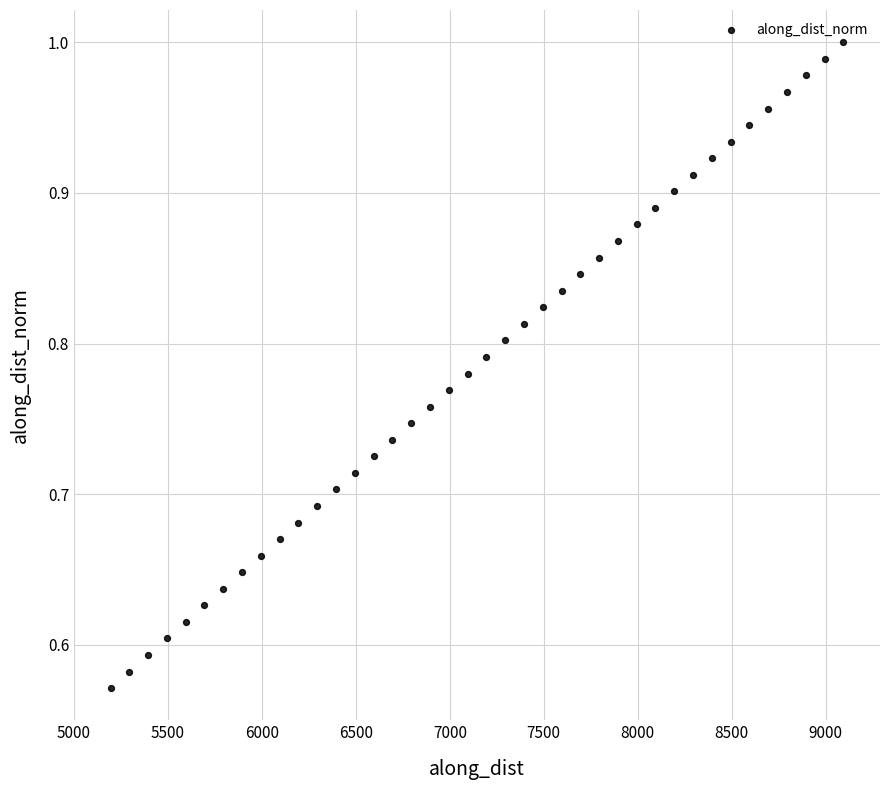

What is the range of X values (max minus min)?

3899.6